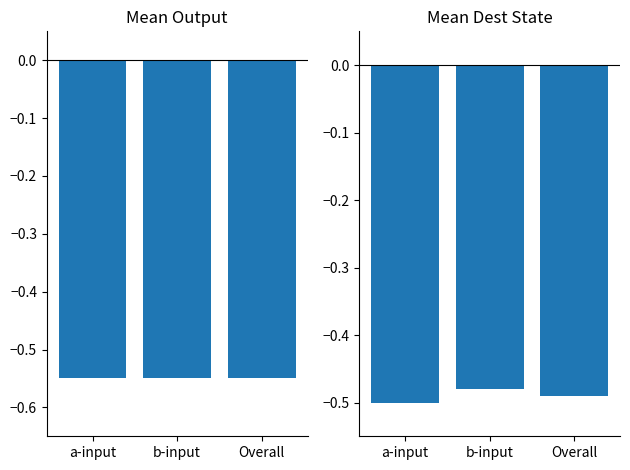

What is the label of the 3rd bar from the right?

a-input